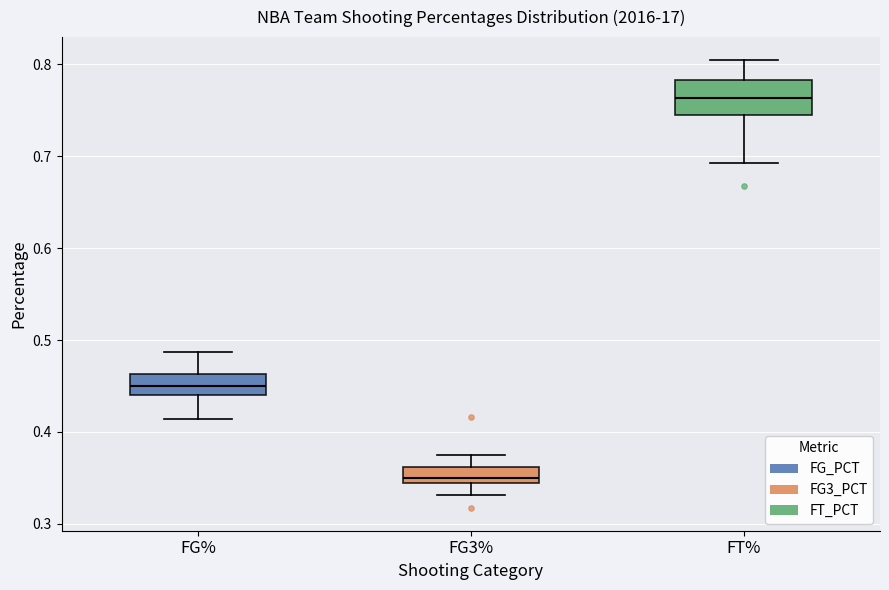

Reading left to right, transcribe this box plot: for each box, give where its median line is, the range the box spans, and where its two whiskers end, as read against the y-axis. The values are not printed on the chart, so give them approximately, as read against the axis.

FG%: median 0.45, box 0.44 to 0.46, whiskers 0.41 to 0.49
FG3%: median 0.35, box 0.34 to 0.36, whiskers 0.33 to 0.38
FT%: median 0.76, box 0.74 to 0.78, whiskers 0.69 to 0.81